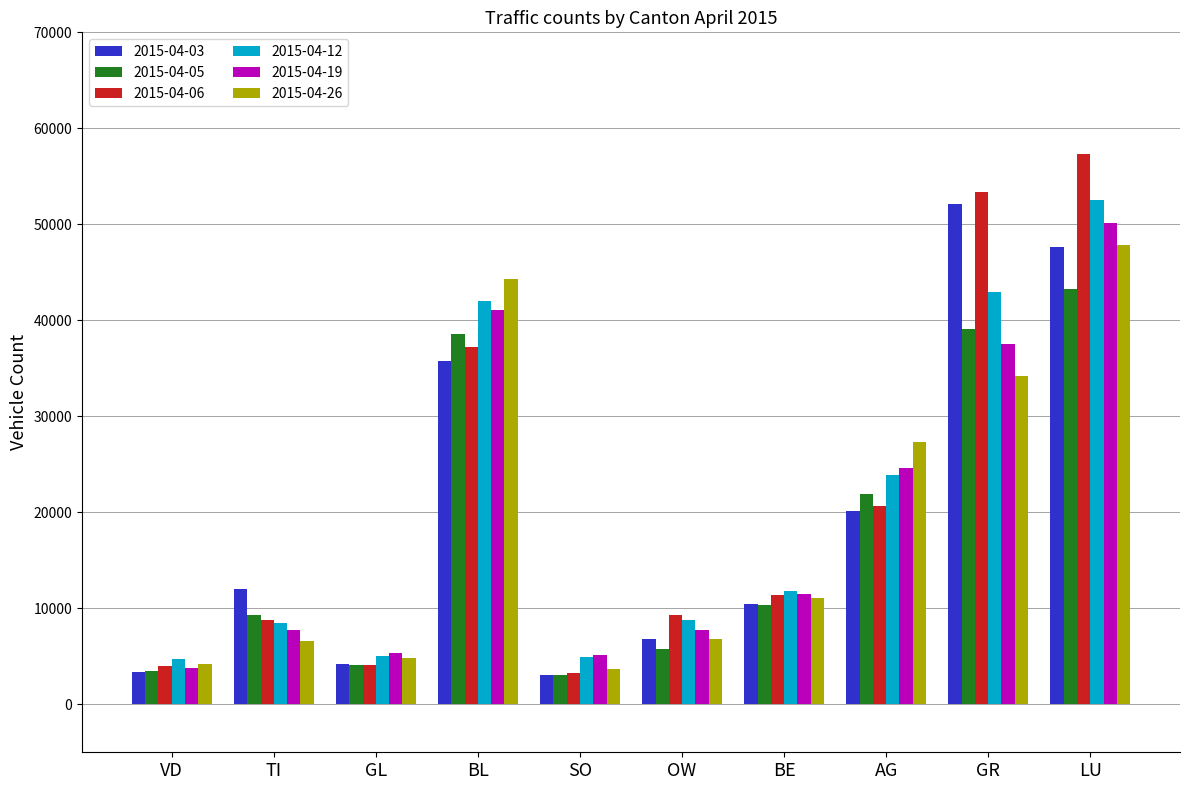

At how many categories does at least one series exceed 23490?

4